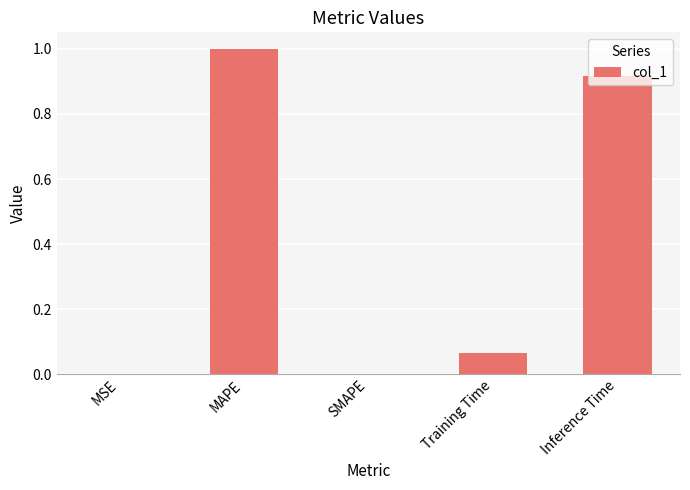

How many series are shown in this chart?

1